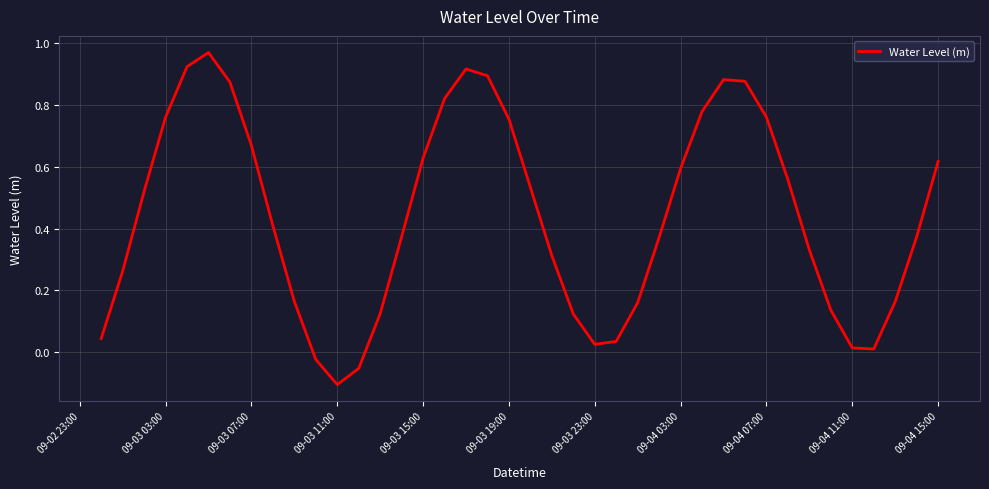

What is the value of the 33rd point from the left?

0.6